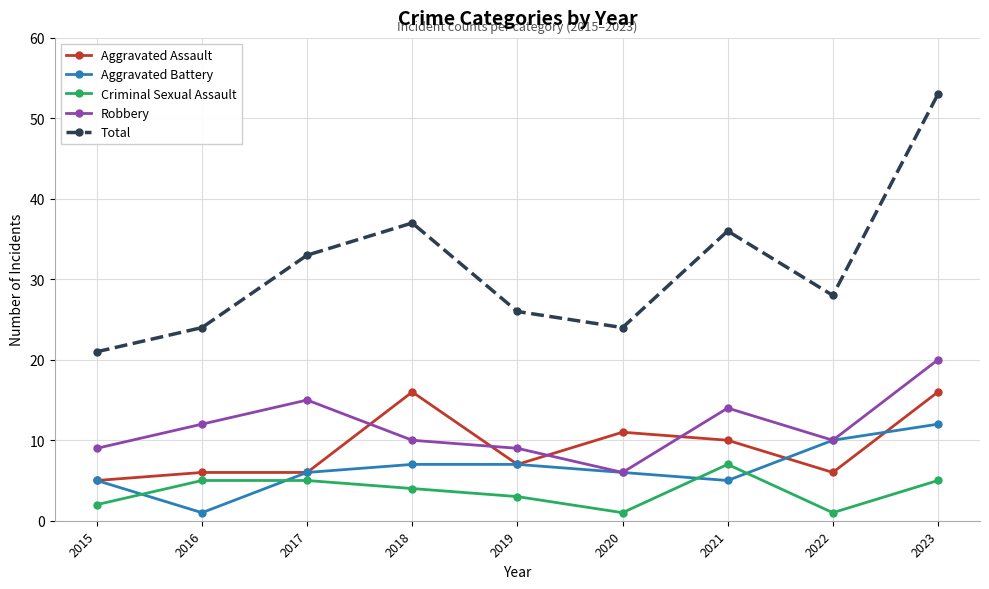

Reading left to right, list all the values displayed in this chart.

Aggravated Assault: 5	6	6	16	7	11	10	6	16
Aggravated Battery: 5	1	6	7	7	6	5	10	12
Criminal Sexual Assault: 2	5	5	4	3	1	7	1	5
Robbery: 9	12	15	10	9	6	14	10	20
Total: 21	24	33	37	26	24	36	28	53